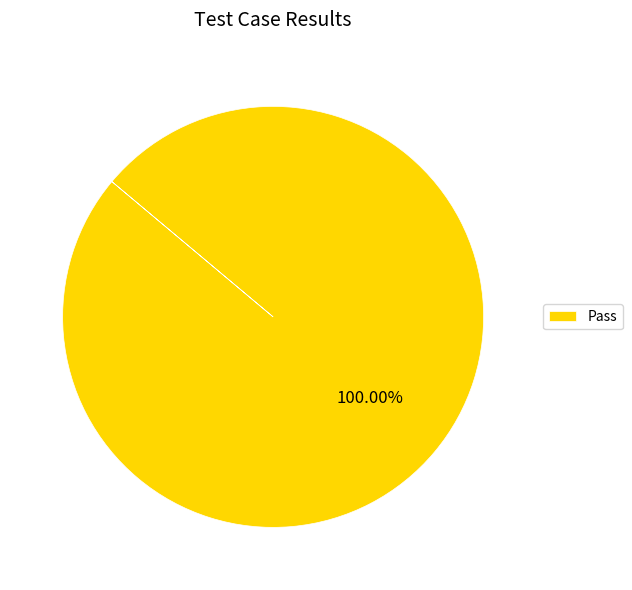

Which category accounts for the majority?

Pass